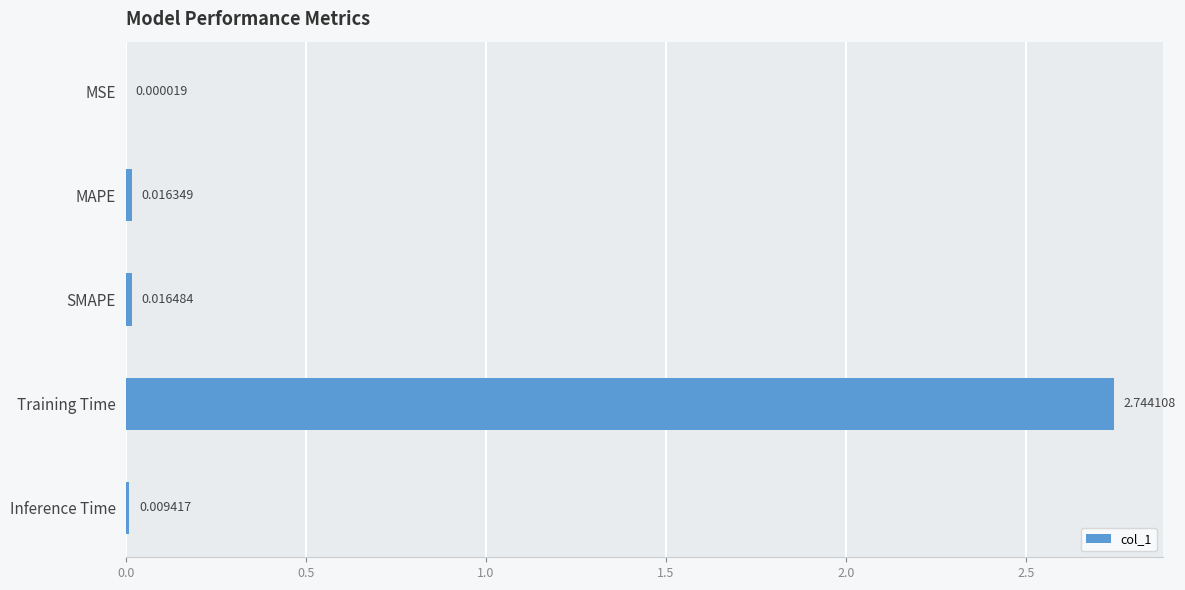

What is the sum of all values?

2.8